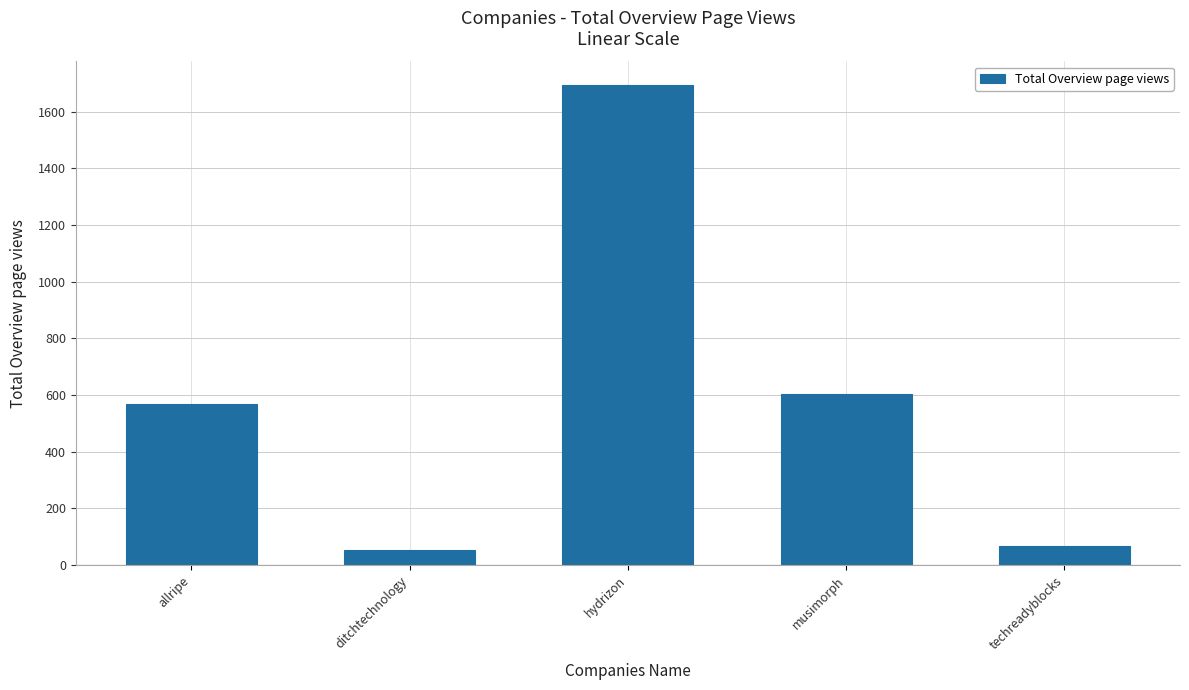

What is the sum of the values at hydrizon and techreadyblocks?

1758